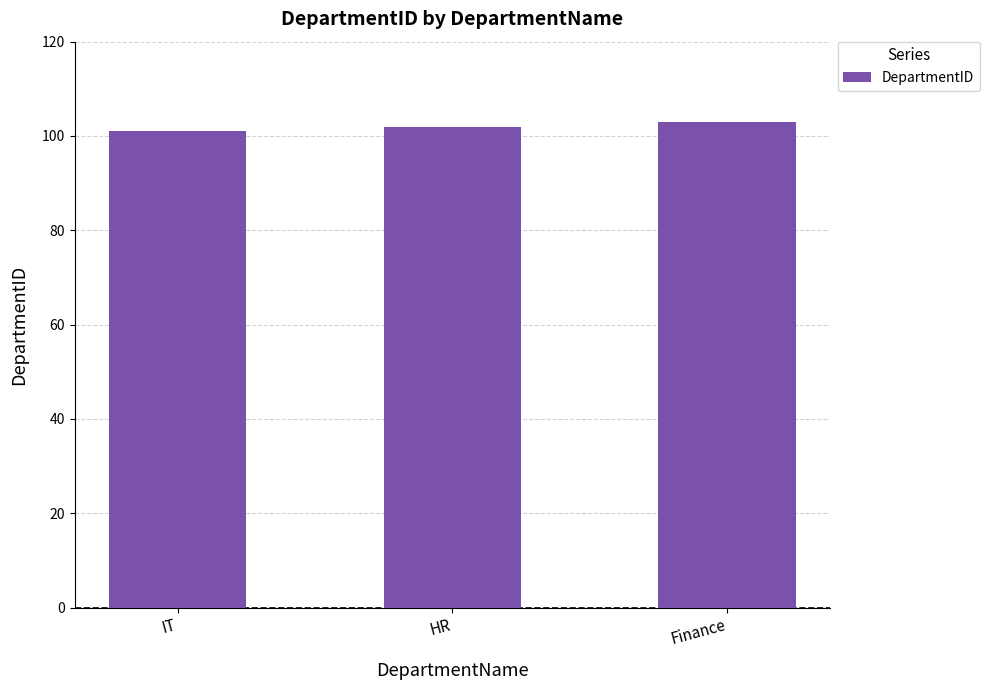

Reading left to right, what are all the values shown in this chart?

IT=101	HR=102	Finance=103